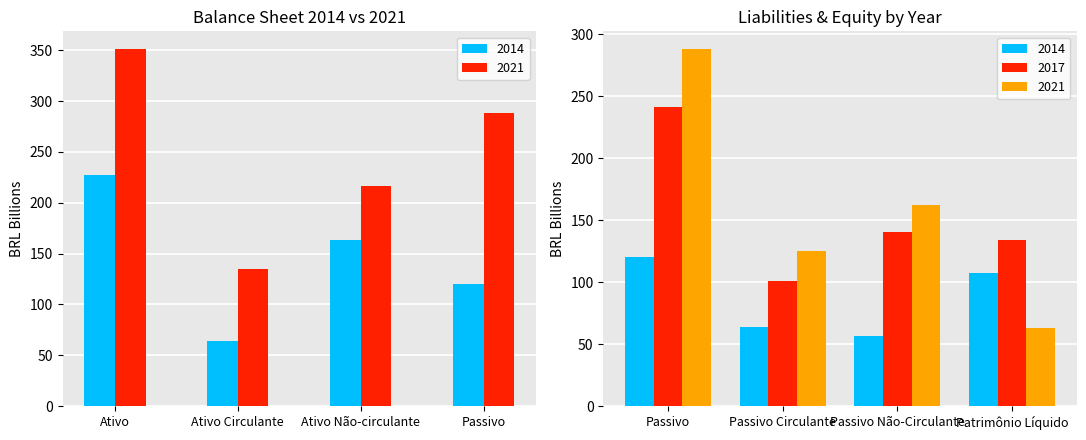

At which category is the sum across all series the highest?

Ativo